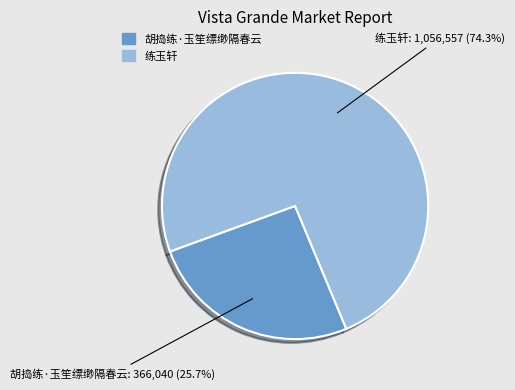

To the nearest percent, what is the average slice percentage?

50%